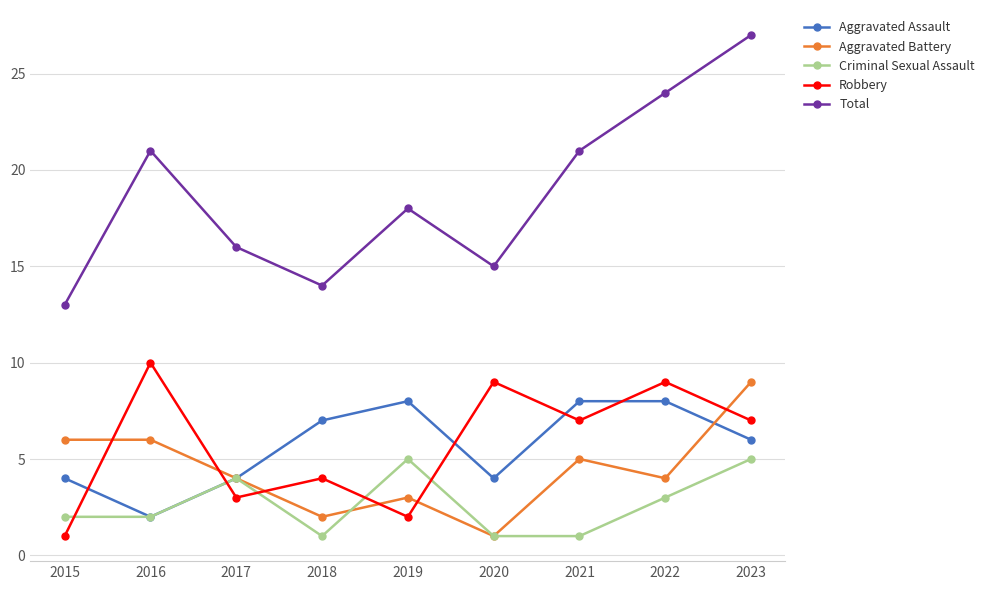

How many lines are shown in the chart?

5